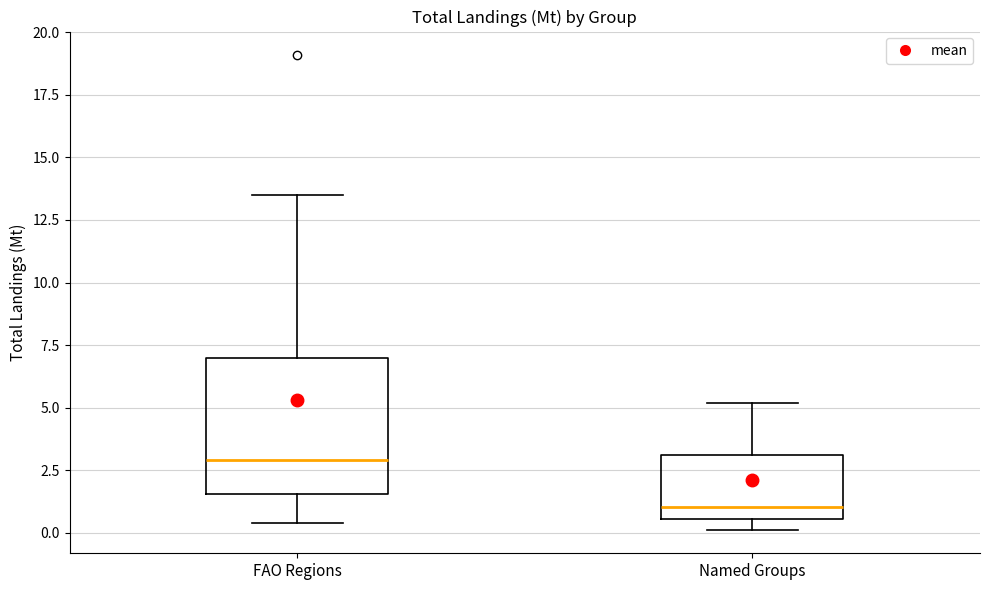

Reading left to right, transcribe this box plot: for each box, give where its median line is, the range the box spans, and where its two whiskers end, as read against the y-axis. The values are not printed on the chart, so give them approximately, as read against the axis.

FAO Regions: median 3.0, box 1.5 to 7.0, whiskers 0.5 to 13.5
Named Groups: median 1.0, box 0.5 to 3.0, whiskers 0.0 to 5.0